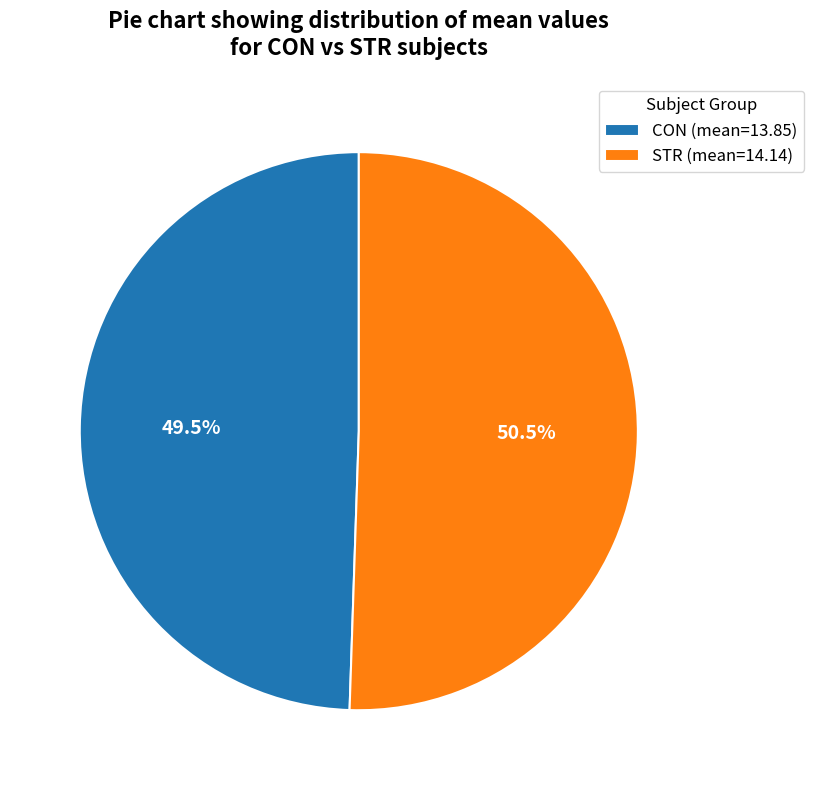

What is the total percentage of CON and STR?

100.0%